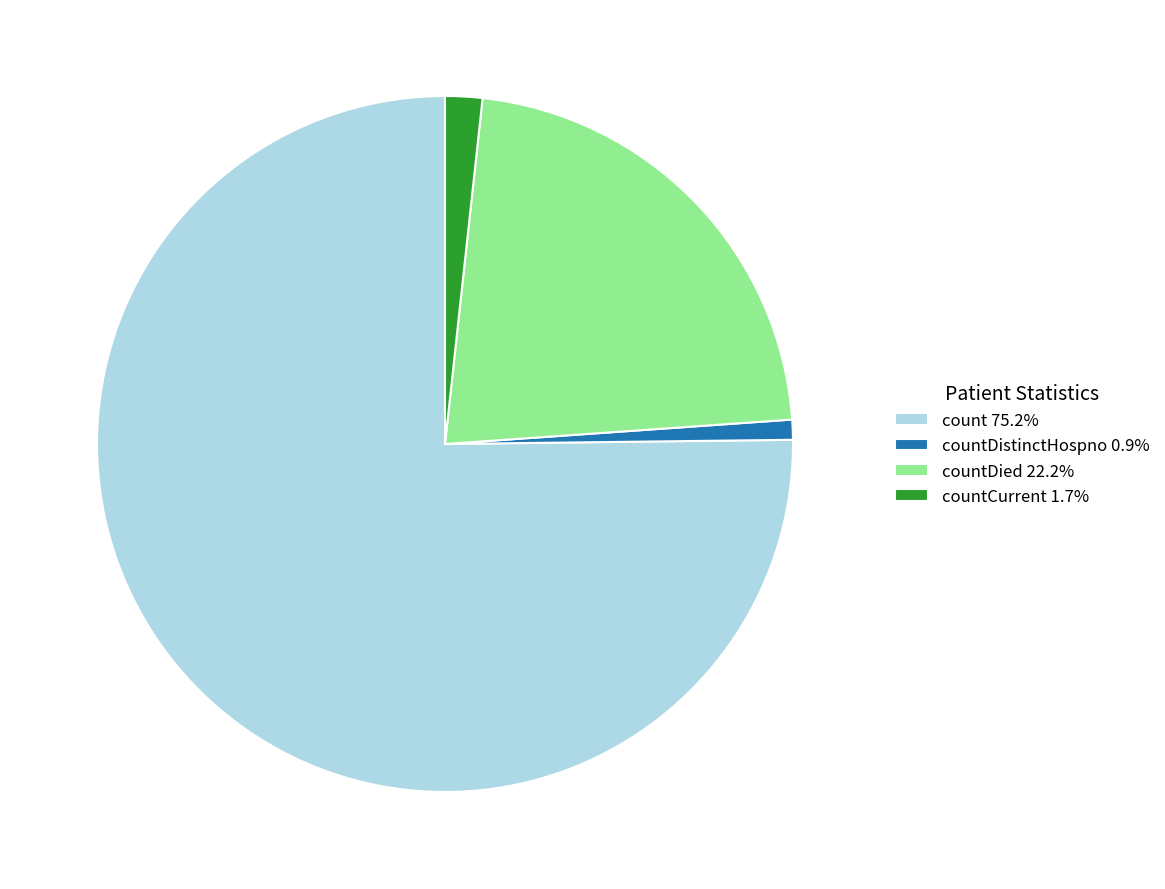

How many slices are in this pie chart?

4